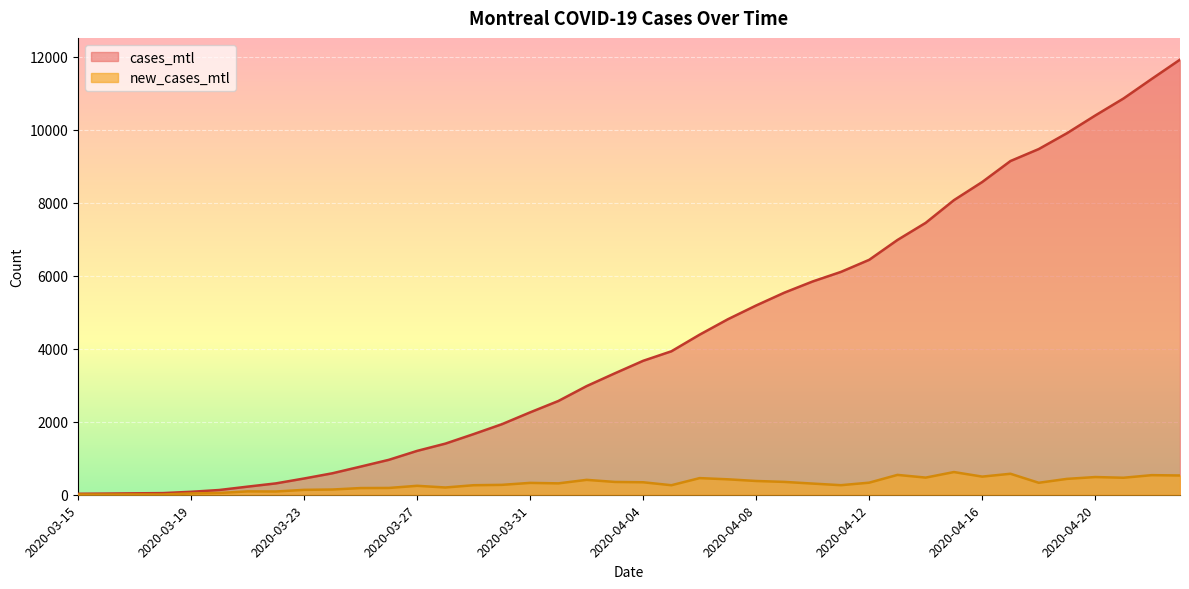

How many lines are shown in the chart?

2